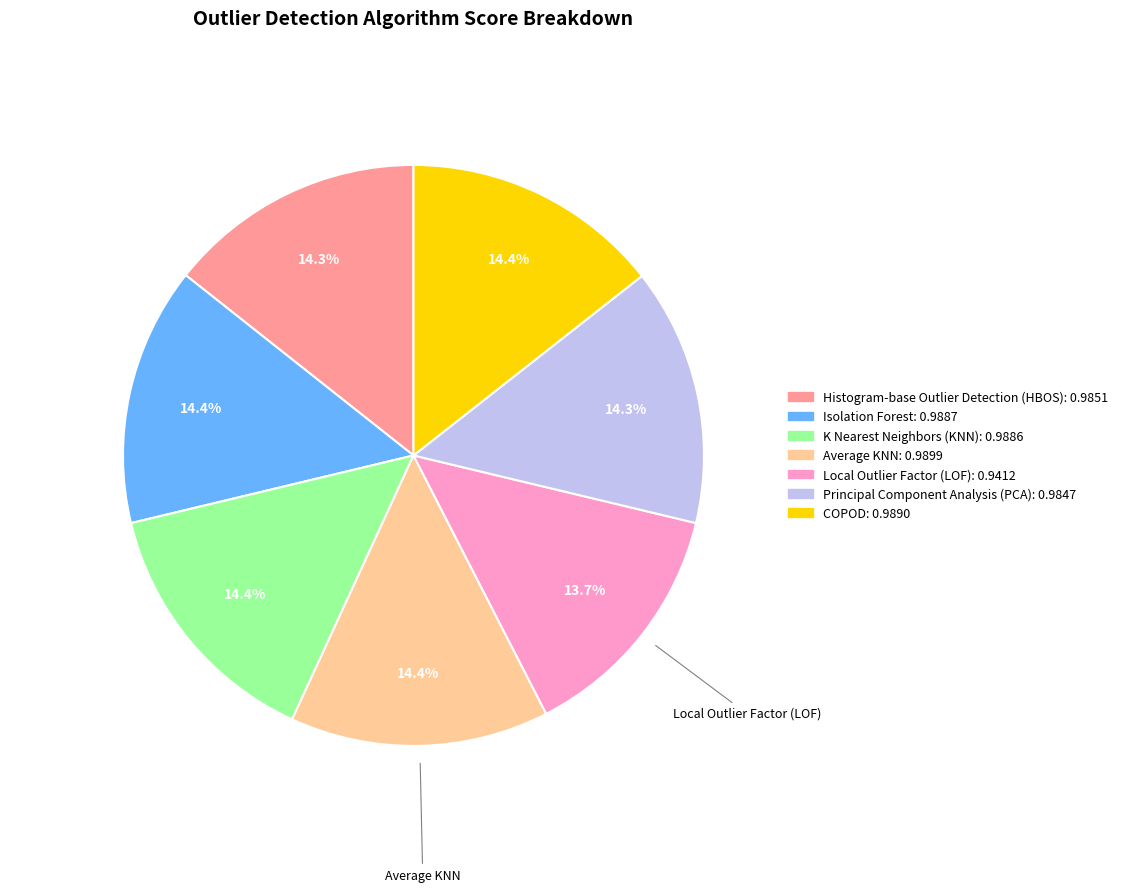

True or false: Principal Component Analysis (PCA) accounts for 14% of the total.

True